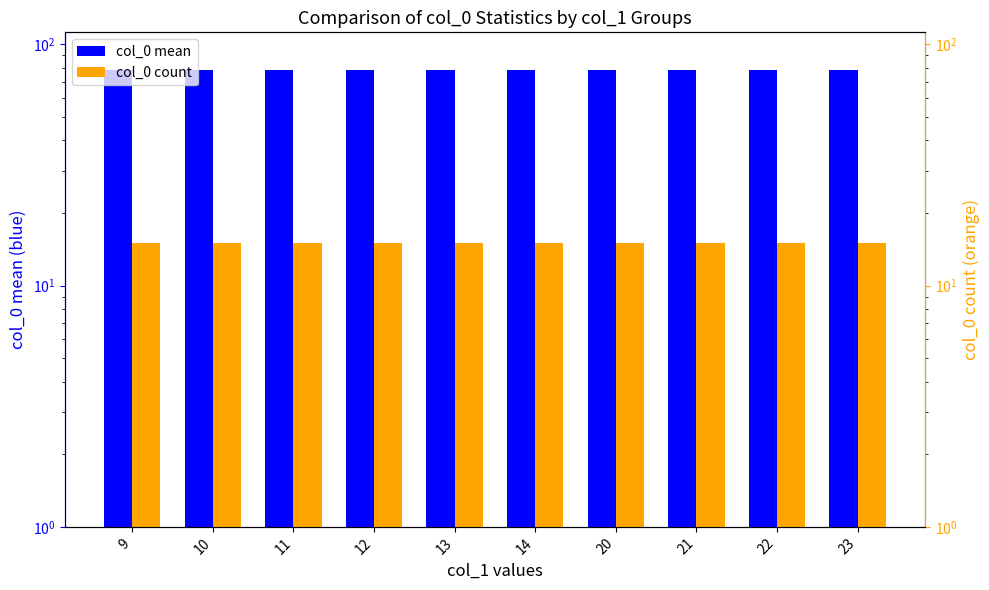

Which series has the largest total across all categories?

col_0 mean